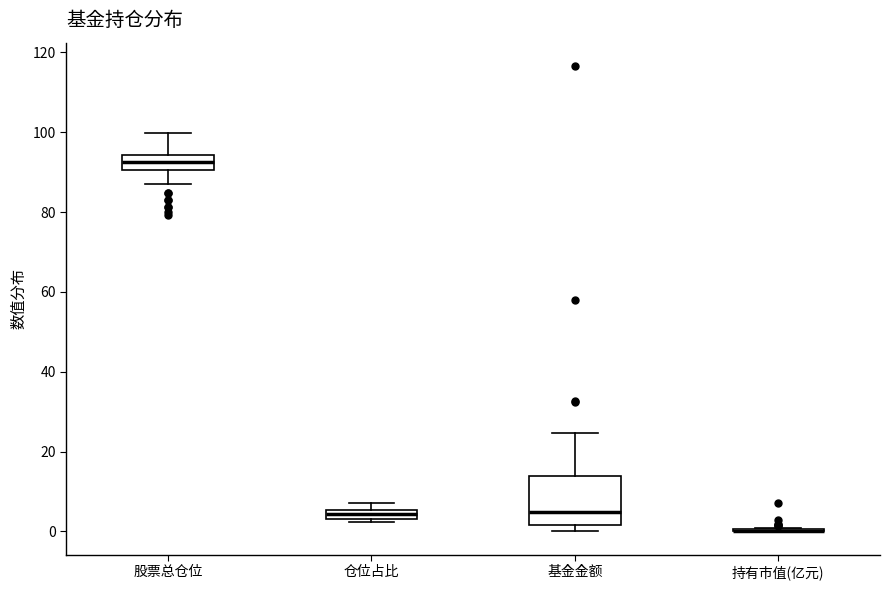

Comparing the boxes themselves (not the whiskers), which one is the tallest?

基金金额